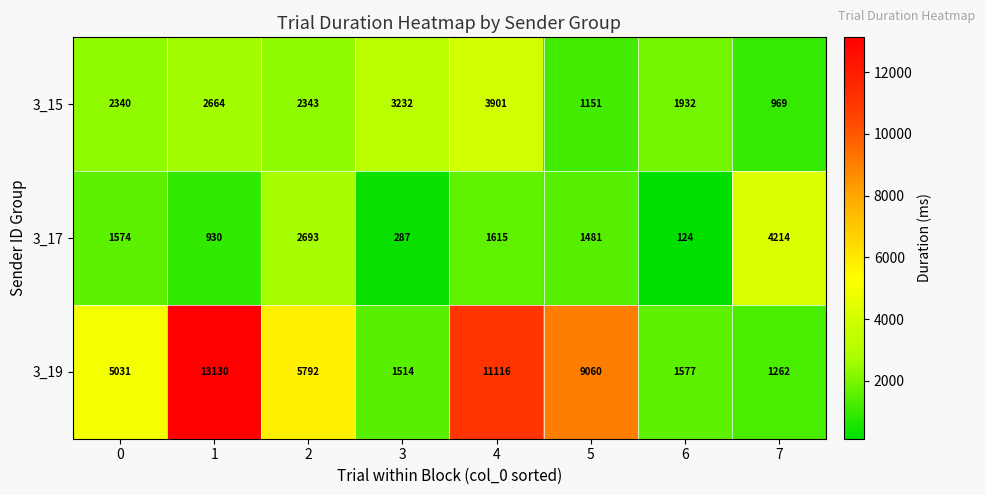

What is the sum of all 3_19 values?

48482